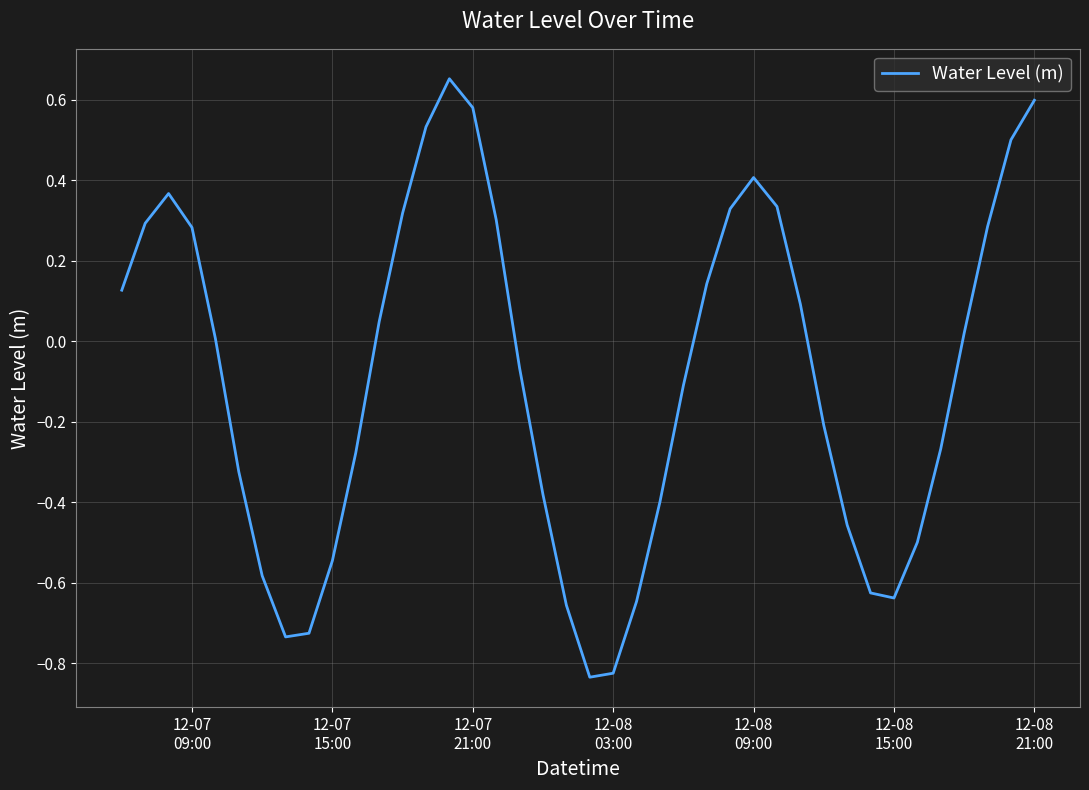

What is the difference between the maximum and minimum values?

1.5